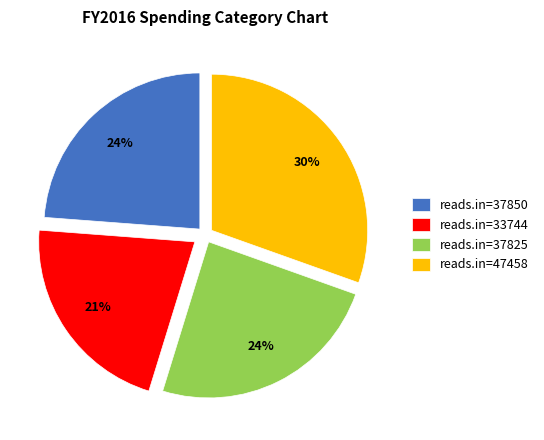

The reads.in=37825 slice represents 19% of the pie. True or false?

False